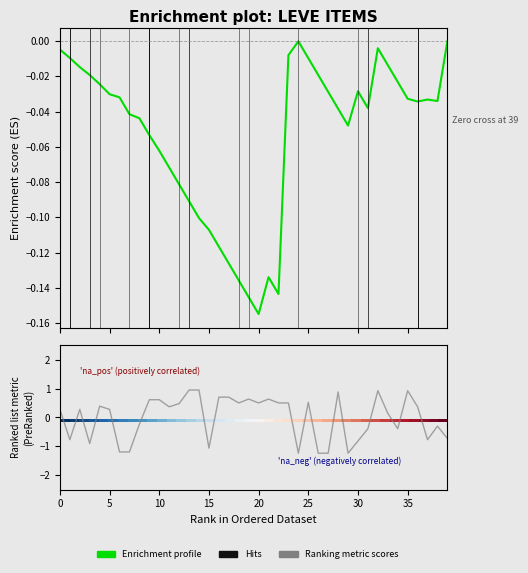

What is the smallest value displayed?

-1.2